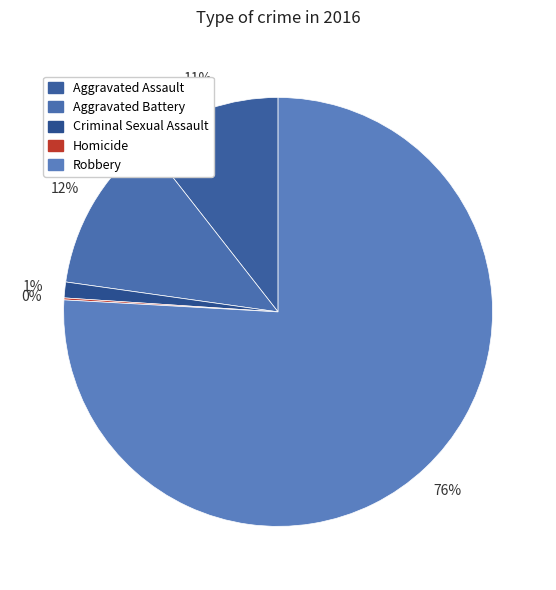

What is the change in value from Criminal Sexual Assault to Robbery?

+502